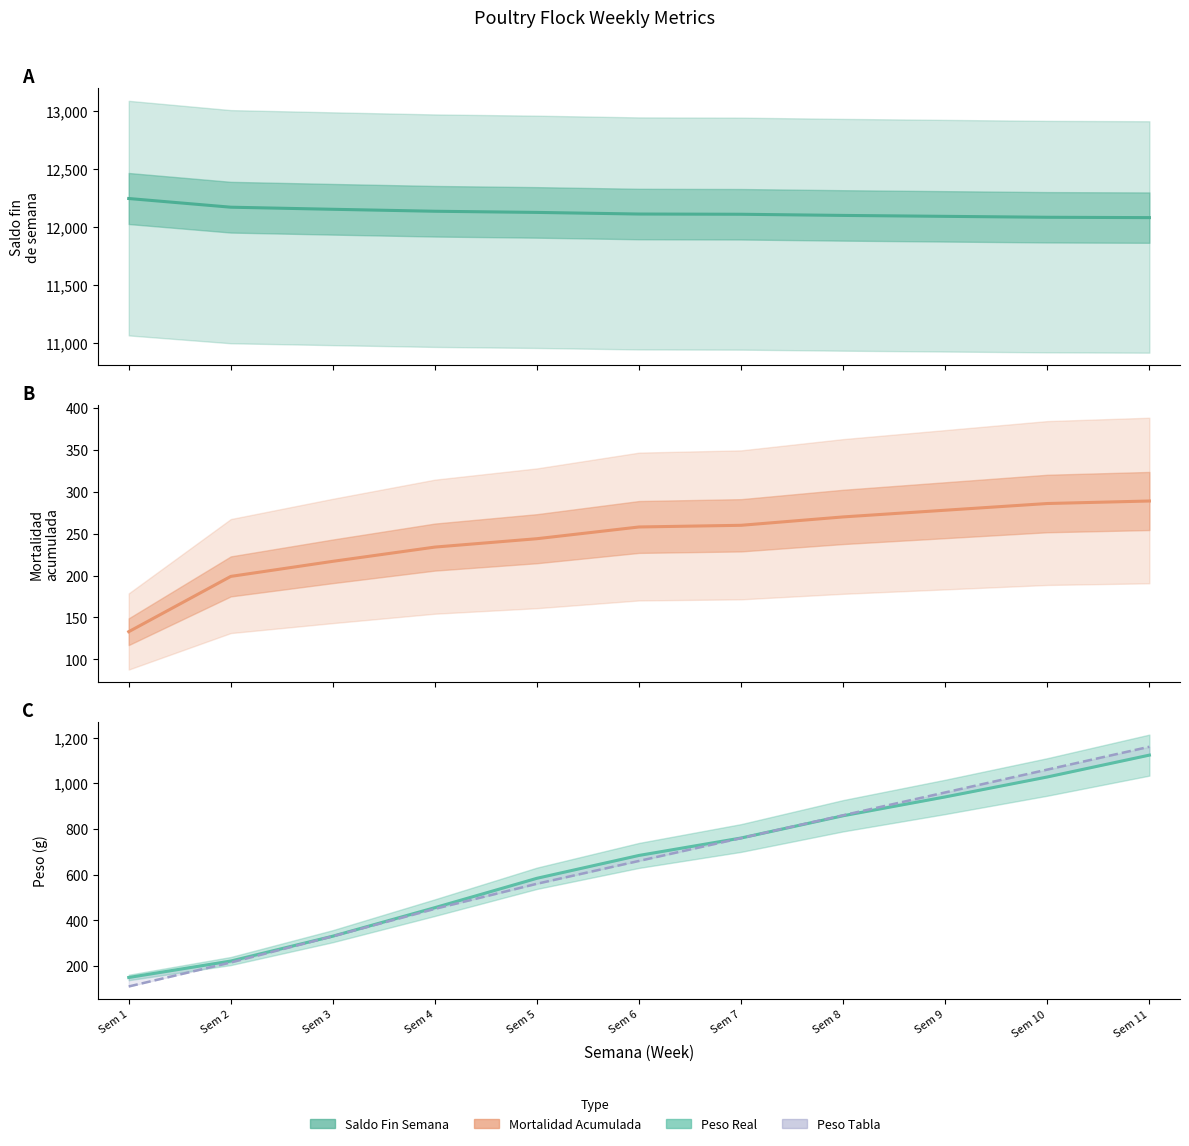

Which series has the largest range (max minus min)?

Peso Tabla